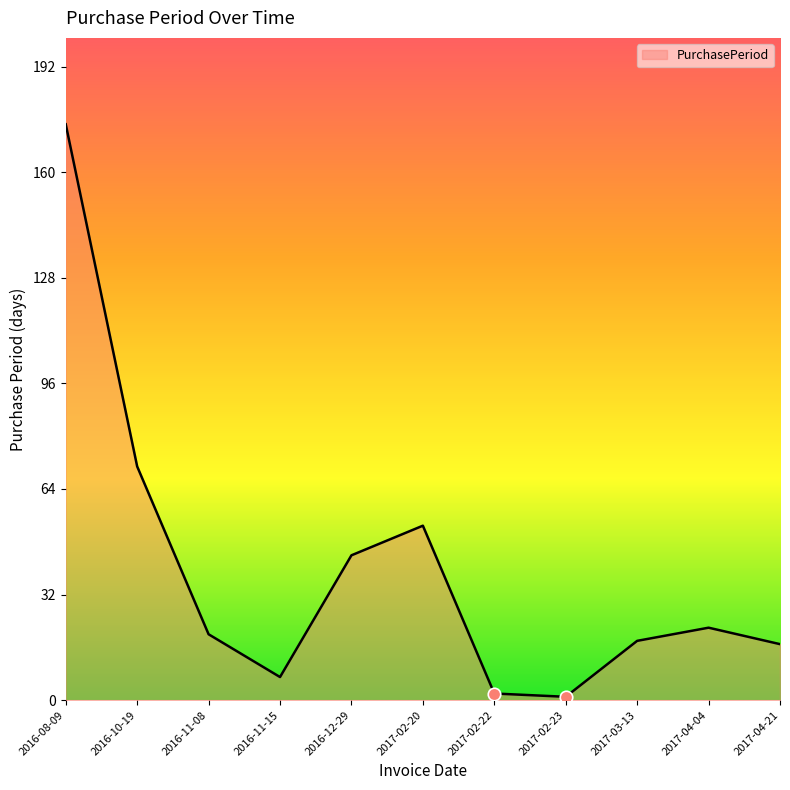

Where is the data nearest to the value 88?

2016-10-19